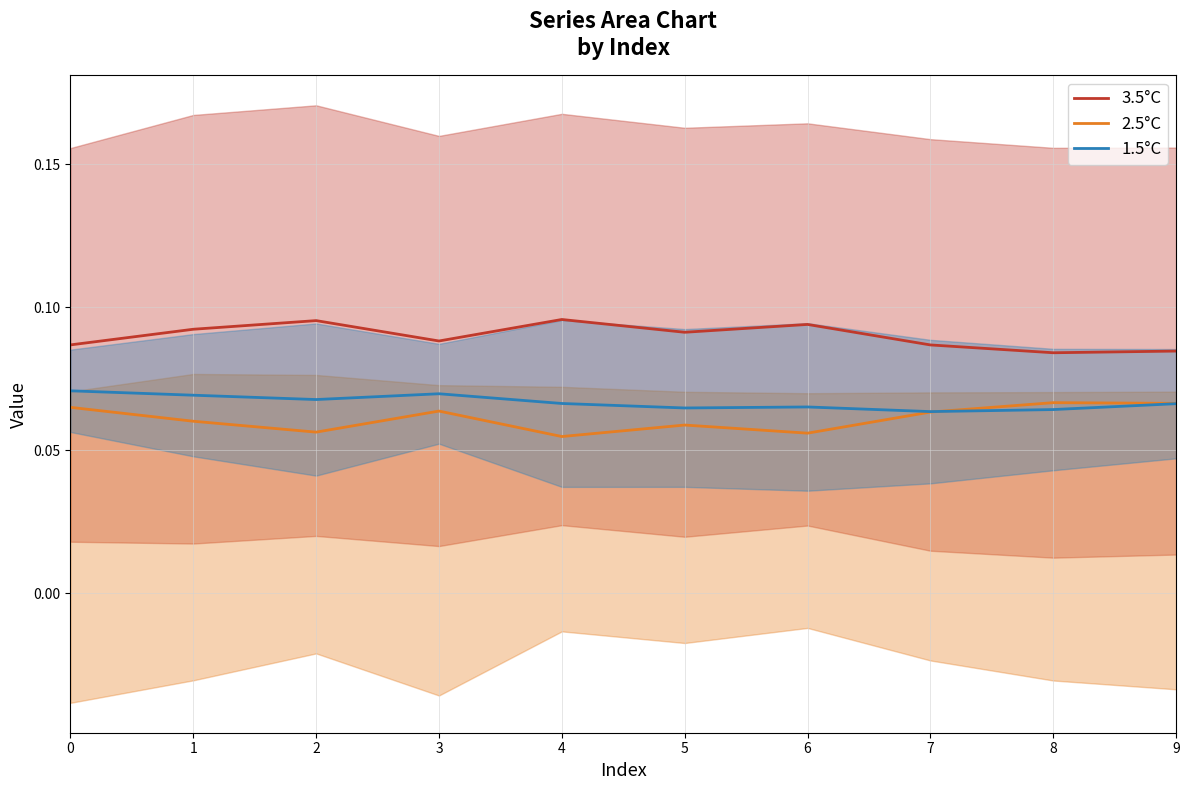

Which series changed the most between 1 and 2?

2.5°C